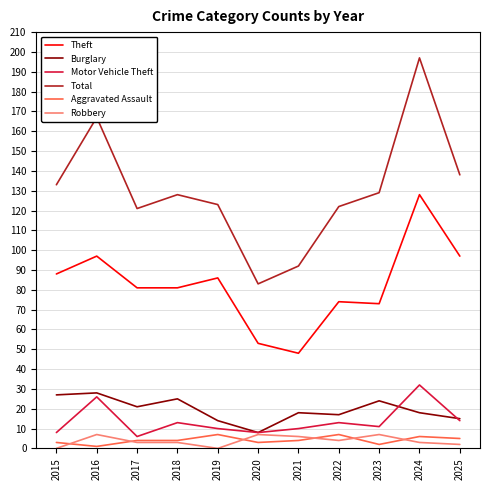

Between 2019 and 2021, which series saw the biggest shift?

Theft